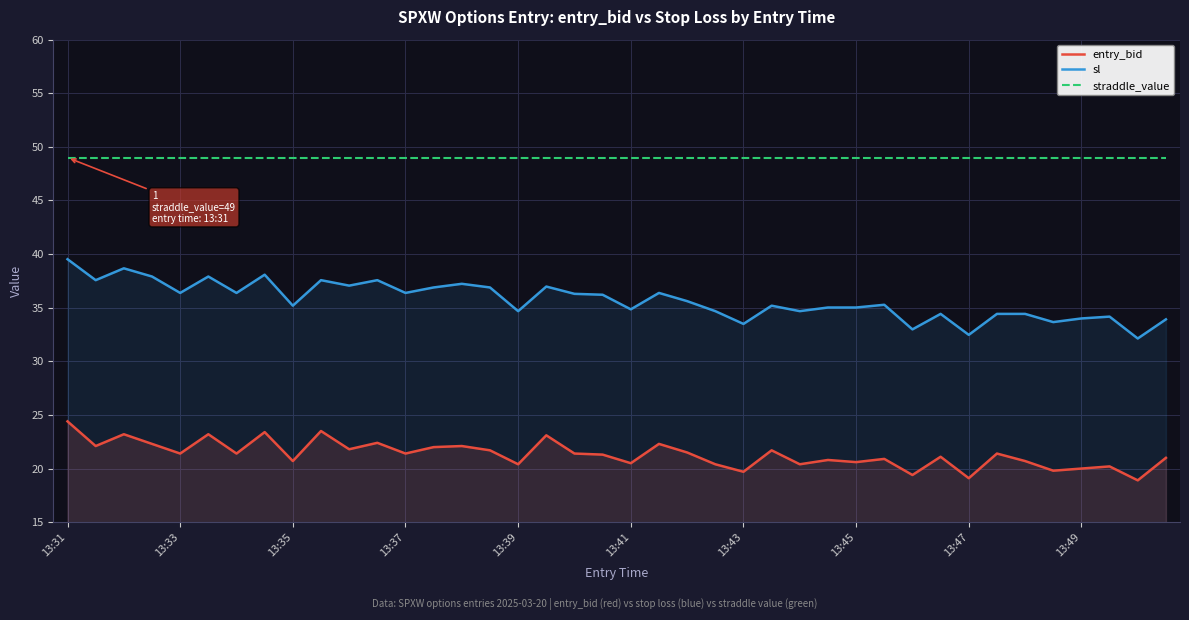

What is the greatest value displayed?

49.0